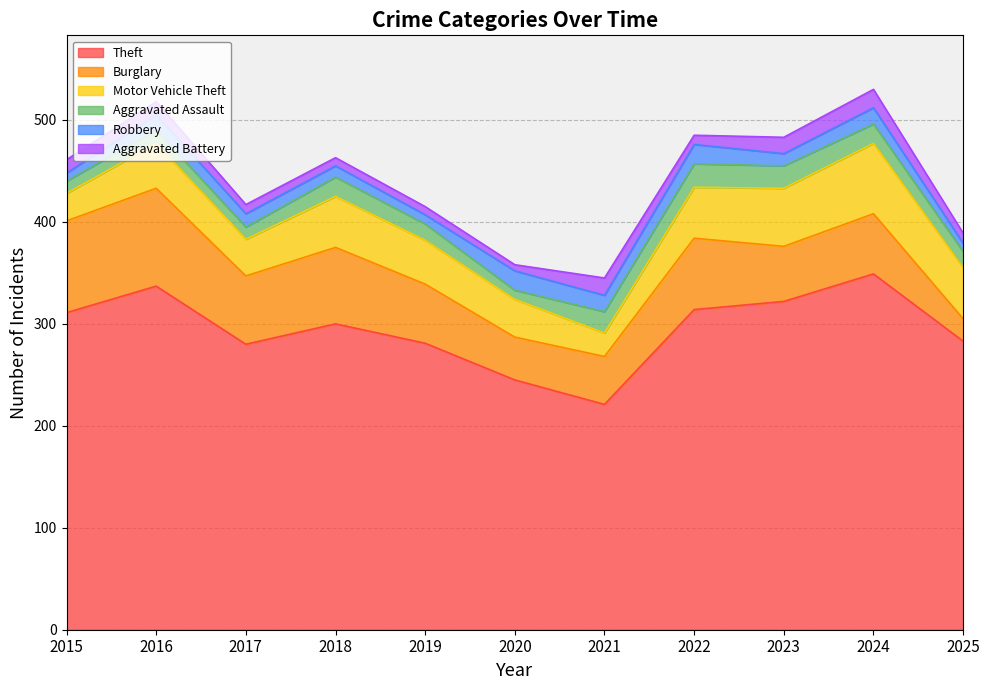

Reading left to right, list all the values displayed in this chart.

Theft: 2015=311	2016=337	2017=280	2018=300	2019=281	2020=245	2021=221	2022=314	2023=322	2024=349	2025=283
Burglary: 2015=90	2016=96	2017=67	2018=75	2019=58	2020=42	2021=47	2022=70	2023=54	2024=59	2025=22
Motor Vehicle Theft: 2015=27	2016=44	2017=36	2018=50	2019=43	2020=37	2021=23	2022=50	2023=57	2024=69	2025=50
Aggravated Assault: 2015=12	2016=13	2017=12	2018=19	2019=16	2020=9	2021=21	2022=23	2023=22	2024=19	2025=16
Robbery: 2015=8	2016=15	2017=13	2018=11	2019=9	2020=19	2021=16	2022=19	2023=12	2024=16	2025=8
Aggravated Battery: 2015=13	2016=13	2017=9	2018=8	2019=8	2020=6	2021=17	2022=9	2023=16	2024=18	2025=10